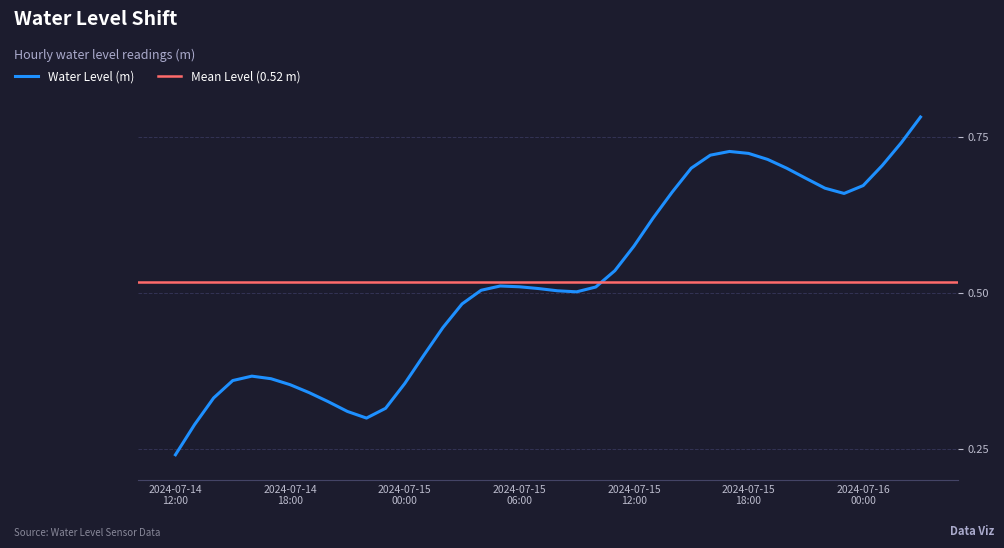

What is the difference between the maximum and second lowest values?

0.5